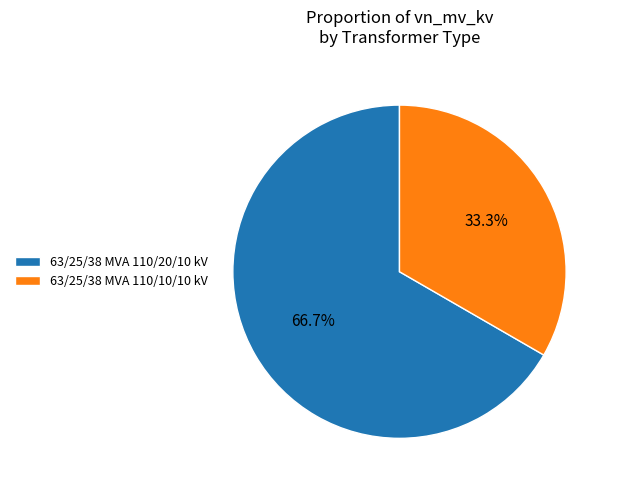

What is the ratio of the value at 63/25/38 MVA 110/10/10 kV to the value at 63/25/38 MVA 110/20/10 kV?

0.5